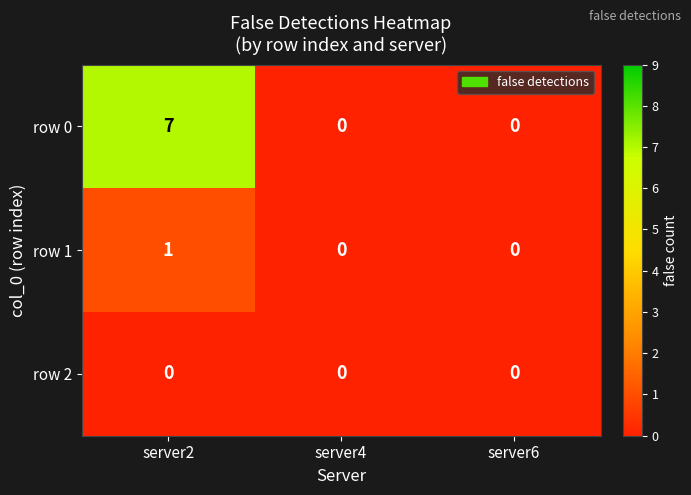

Which series has the largest total across all categories?

row 0